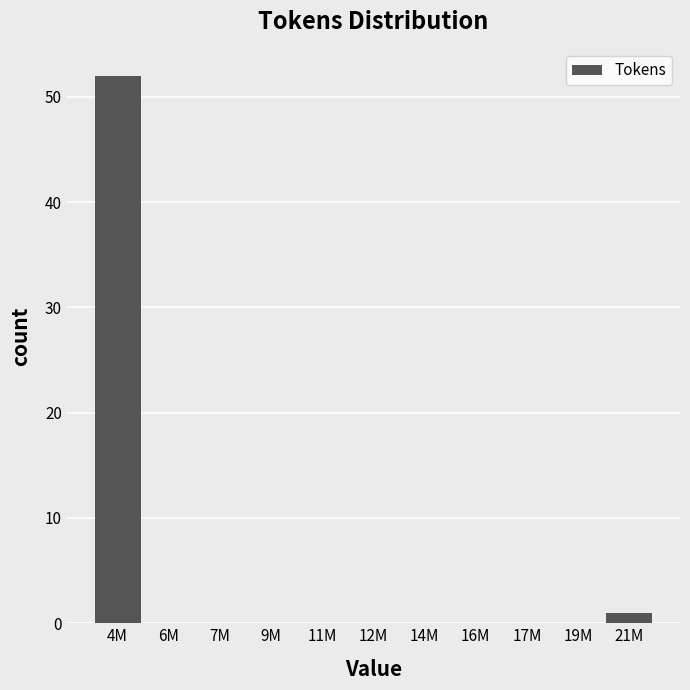

Reading left to right, transcribe all the data shown in this chart.

4M=52	6M=0	7M=0	9M=0	11M=0	12M=0	14M=0	16M=0	17M=0	19M=0	21M=1